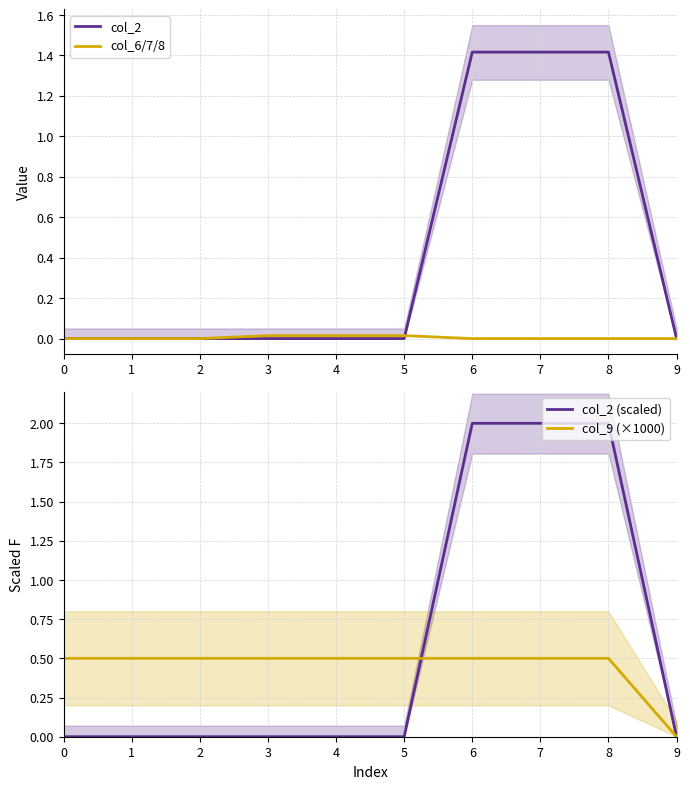

Between 9 and 2, which is larger?

9